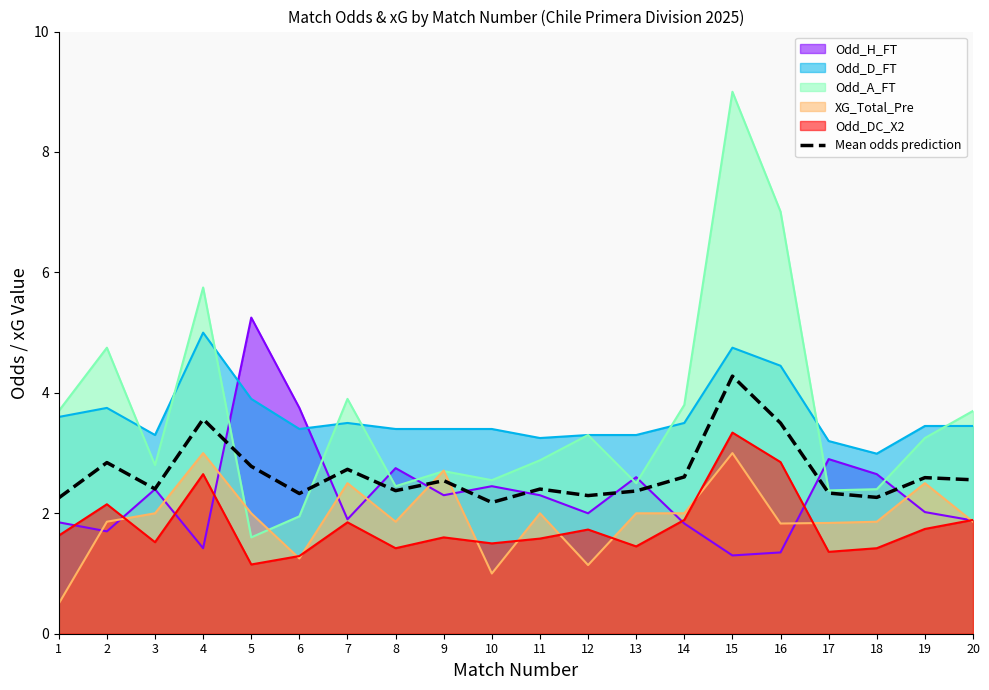

True or false: Odd_H_FT has a value of 1.4 at 16.

True